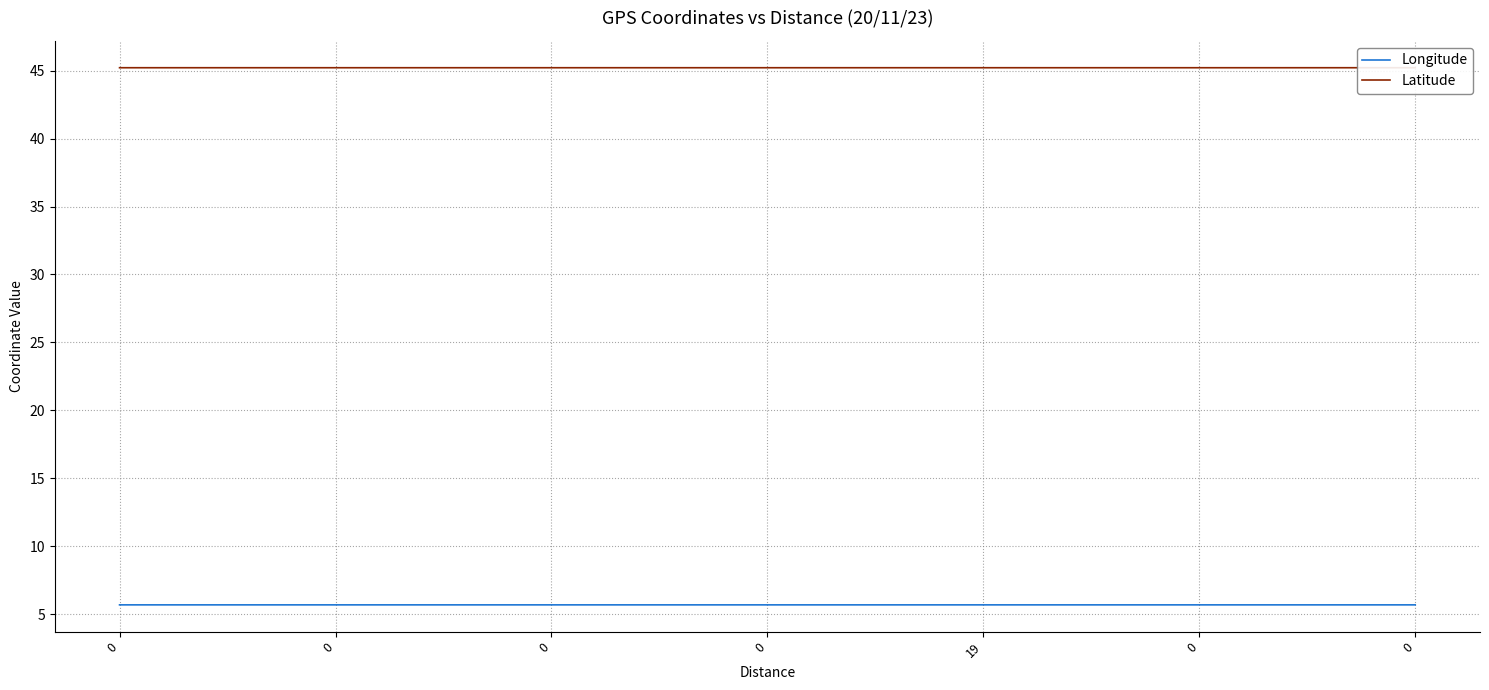

How many Longitude values are between 5 and 6?

31